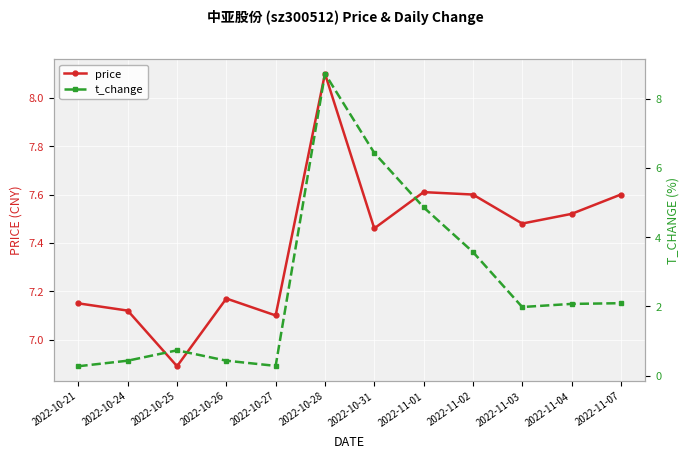

Rank the series by their maximum value, from highest to lowest.

t_change, price